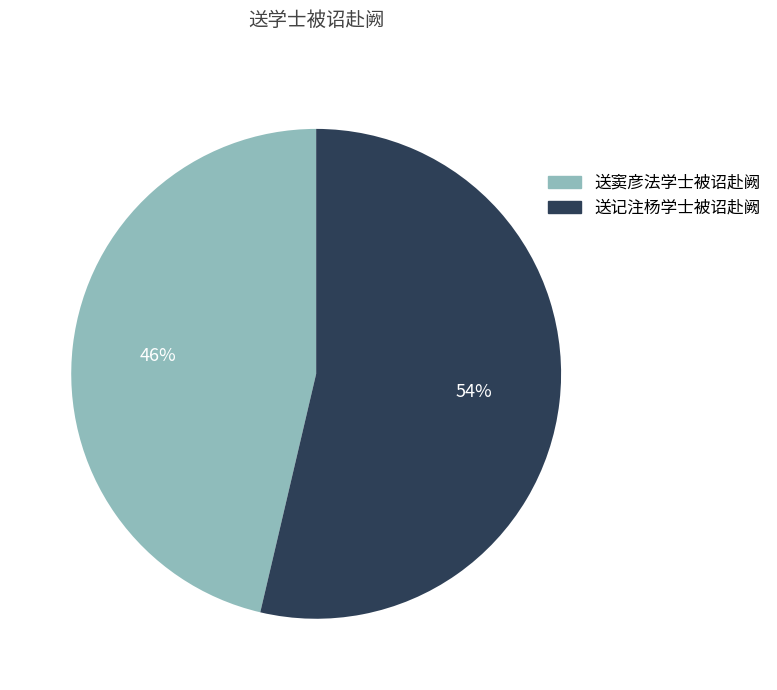

Does any single category account for the majority?

Yes